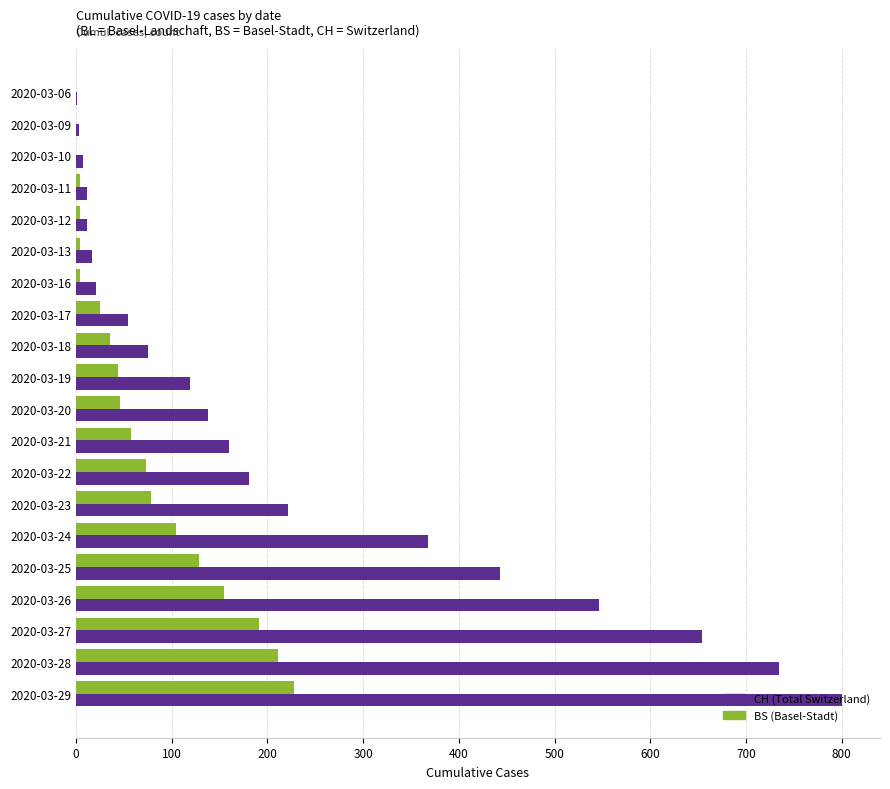

Which category has the highest value in the CH (Total Switzerland) series?

2020-03-29